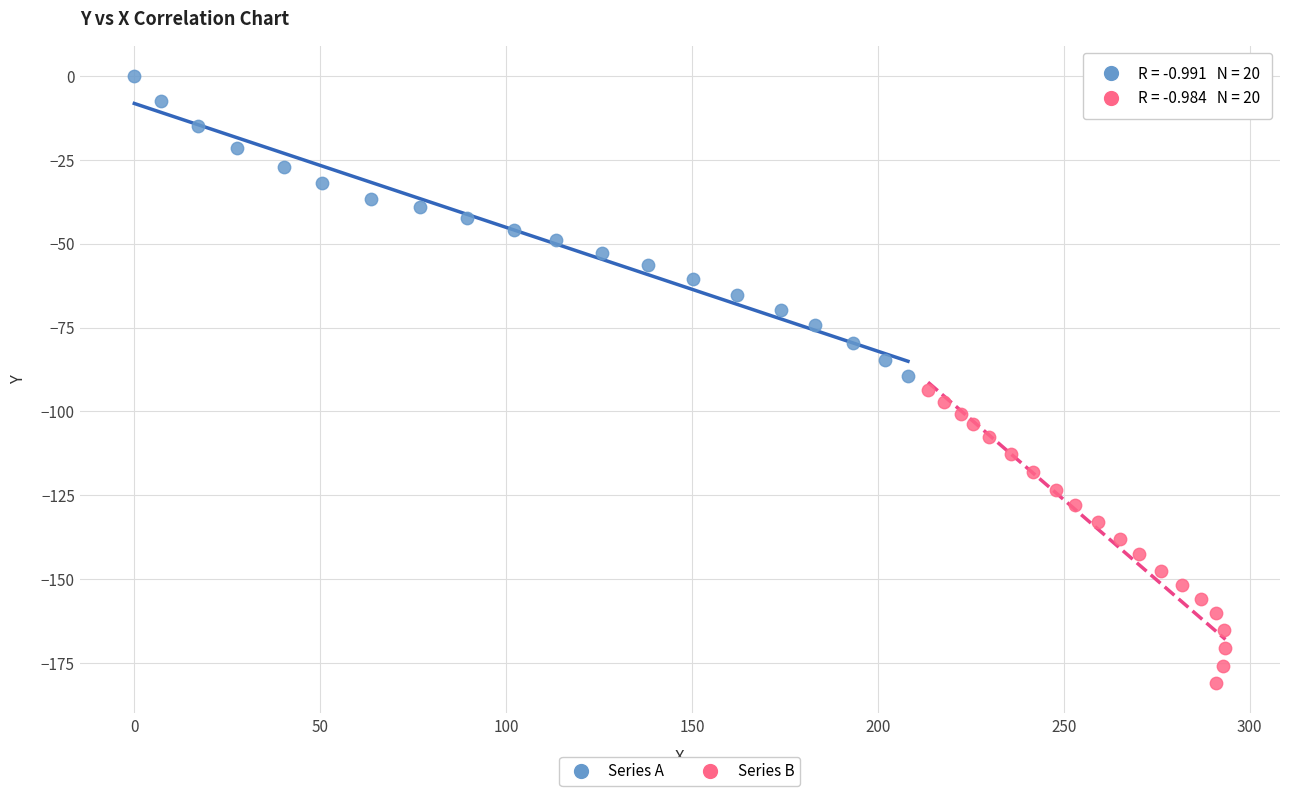

What are all the series names shown in the legend?

Series A, Series B